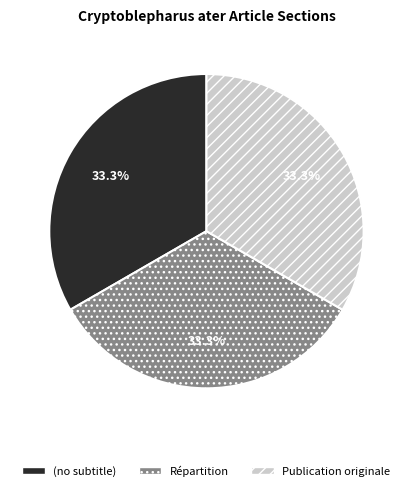

To the nearest percent, what is the combined percentage of Publication originale and (no subtitle)?

67%